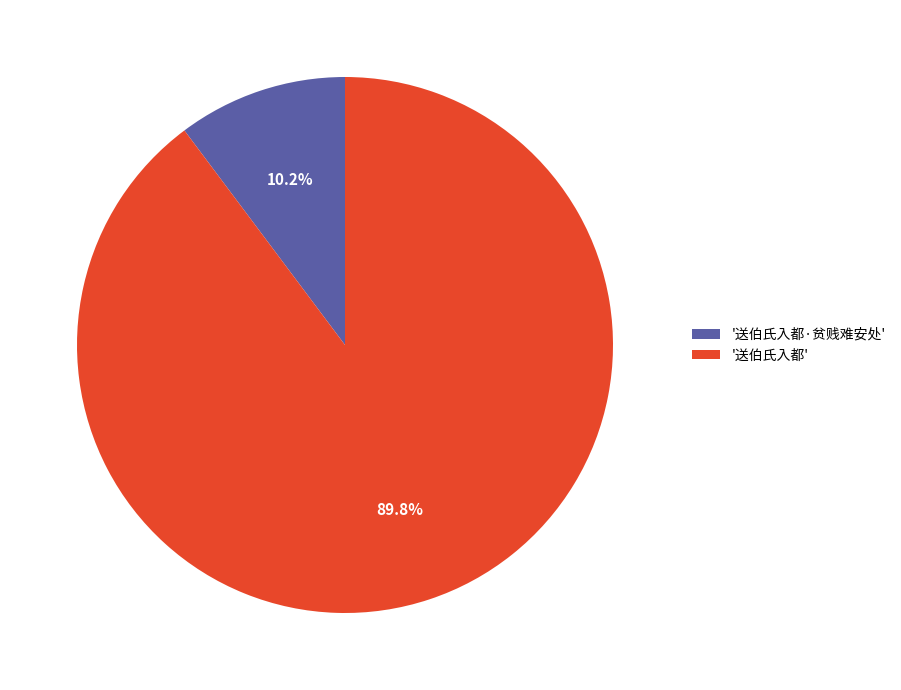

Rank the categories by value from lowest to highest.

'送伯氏入都·贫贱难安处', '送伯氏入都'